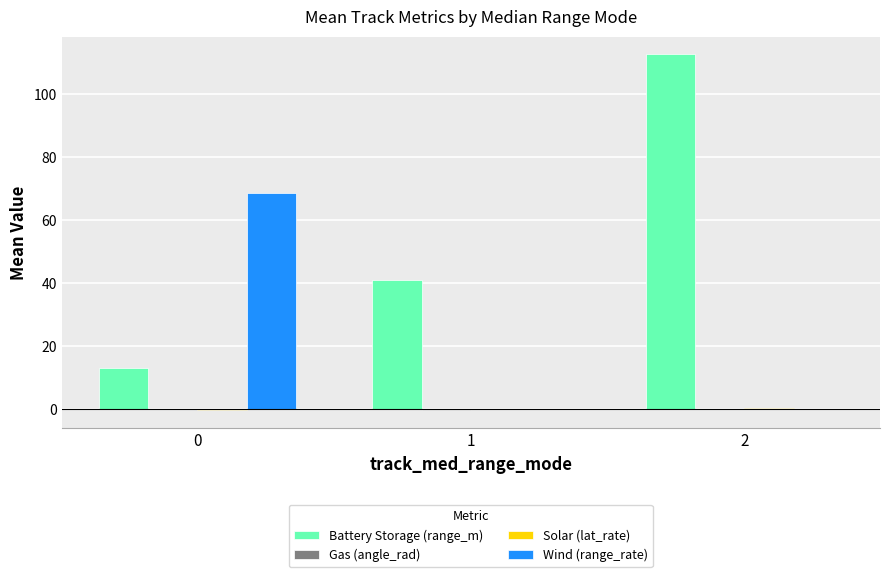

Which series has the largest total across all categories?

Battery Storage (range_m)